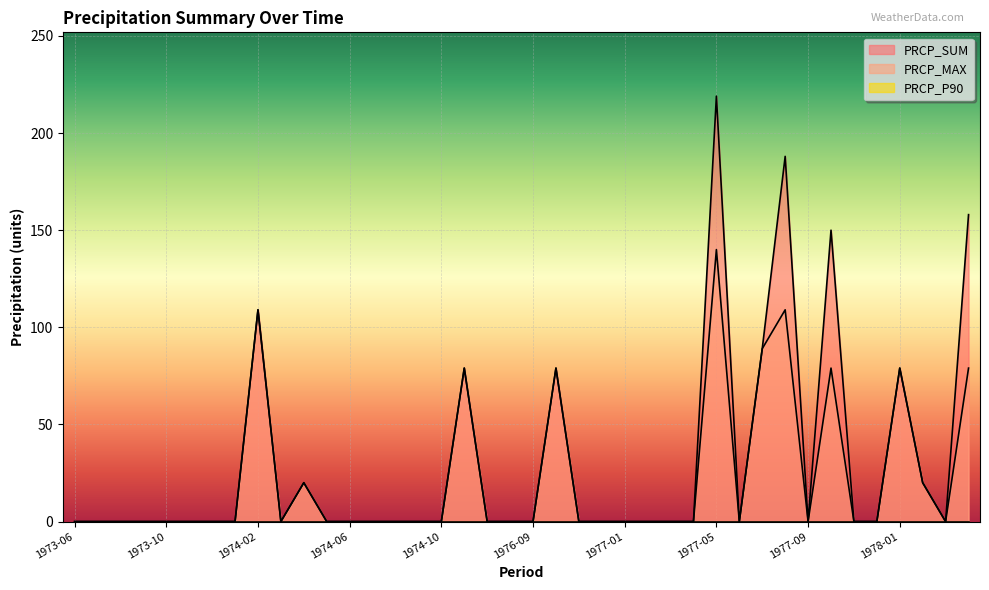

Which series has the largest range (max minus min)?

PRCP_SUM